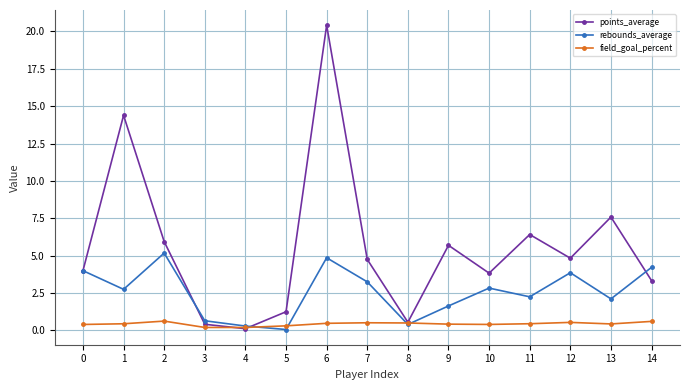

Rank the series by their maximum value, from lowest to highest.

field_goal_percent, rebounds_average, points_average